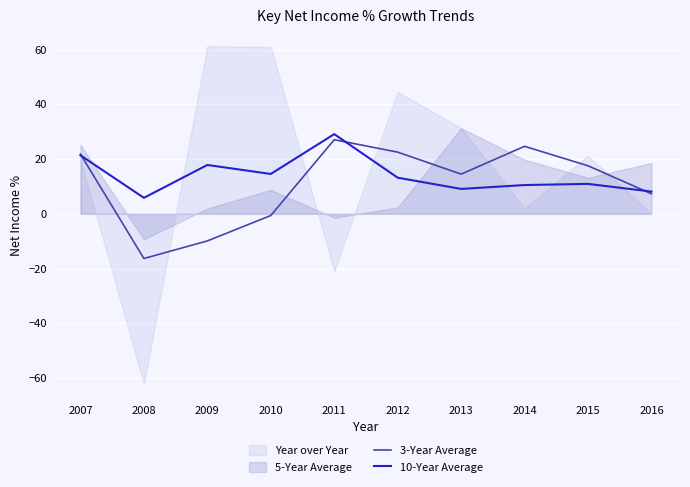

True or false: 10-Year Average and 3-Year Average cross at least once.

True